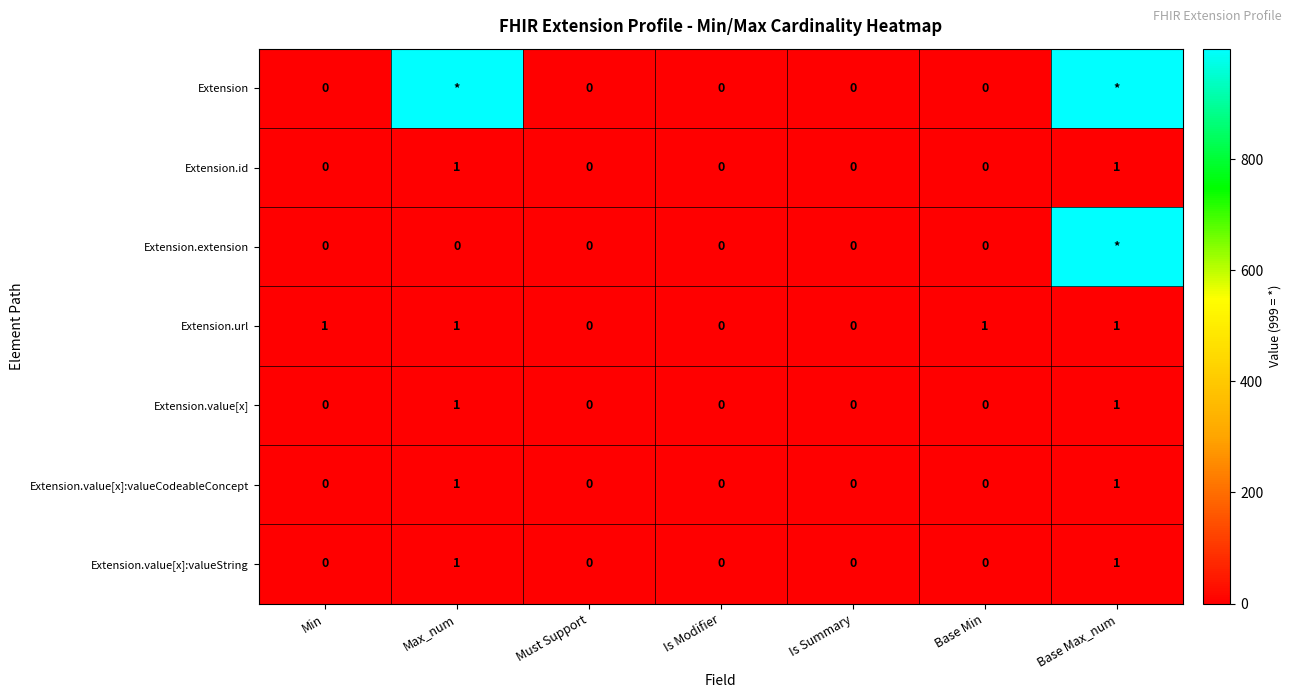

The Extension.url series shows 0 at Must Support. True or false?

True